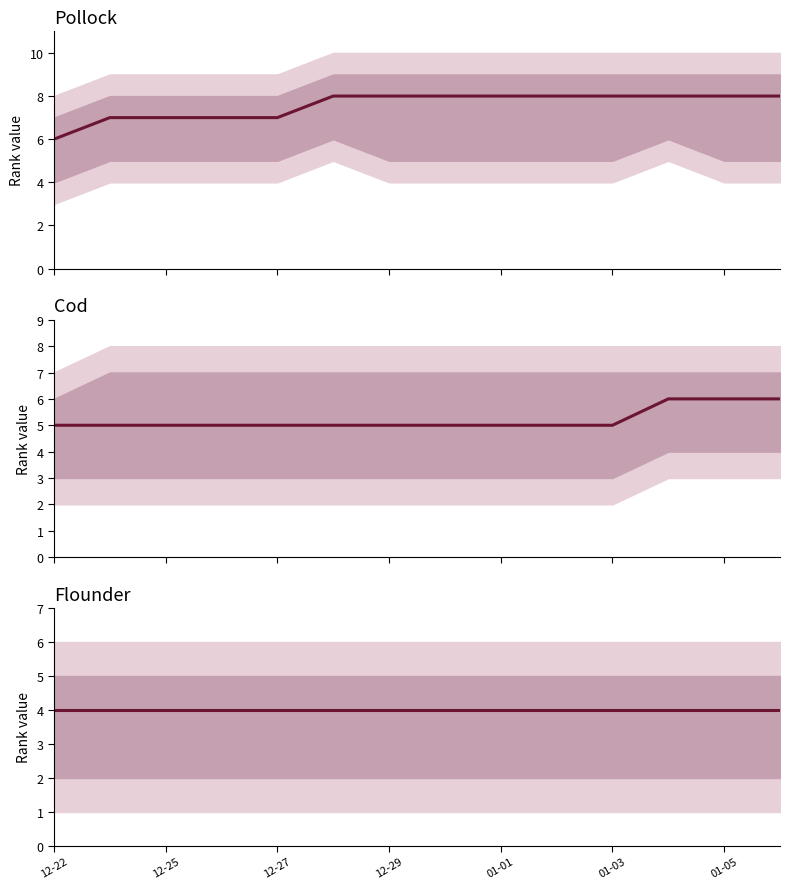

What position from the left is 9?

10